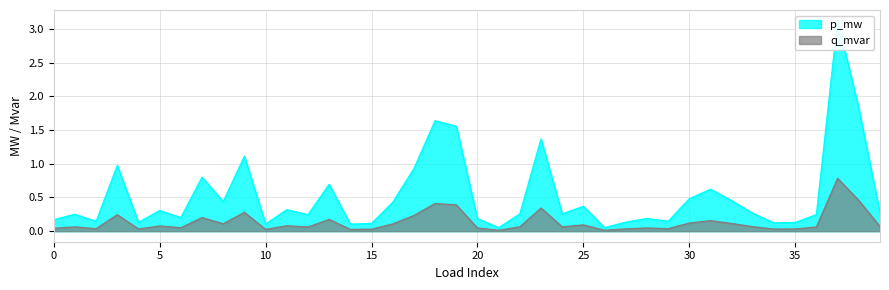

Which category has the highest value in the q_mvar series?

37